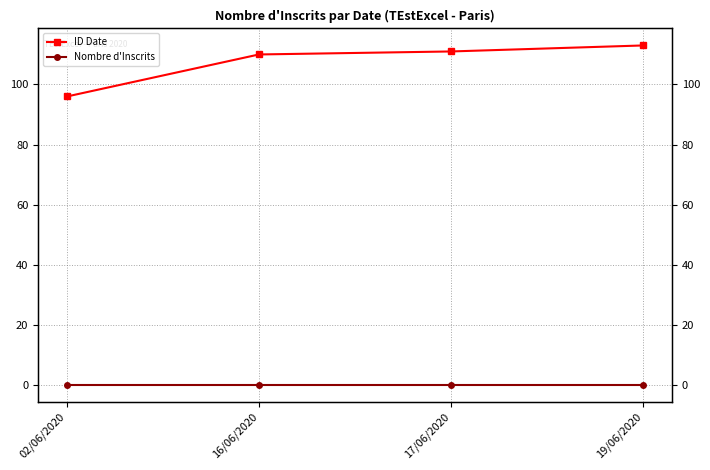

True or false: ID Date and Nombre d'Inscrits intersect in this chart.

False